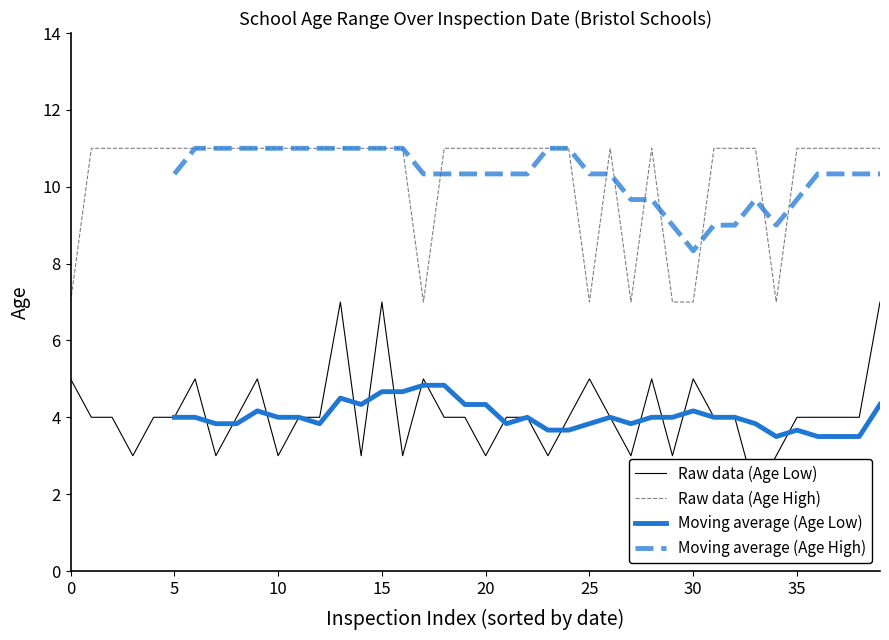

How many data points in Raw data (Age Low) are above 4?

10